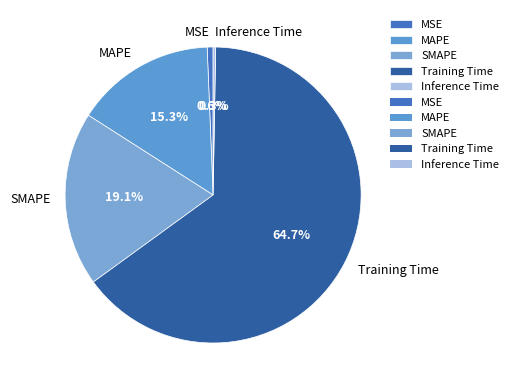

What percentage is NOT represented by SMAPE?

80.9%